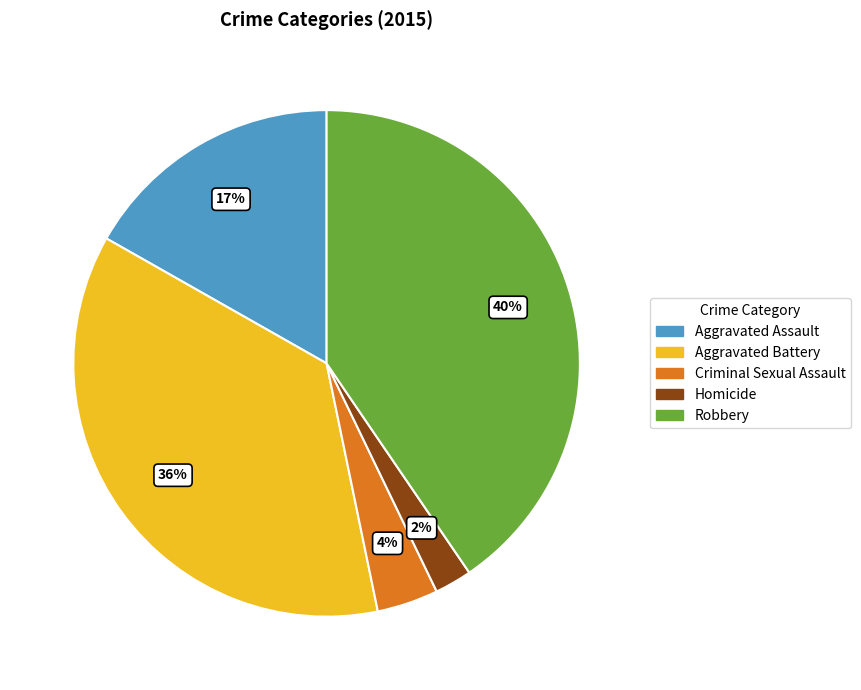

Is there any slice that represents more than half of the pie?

No